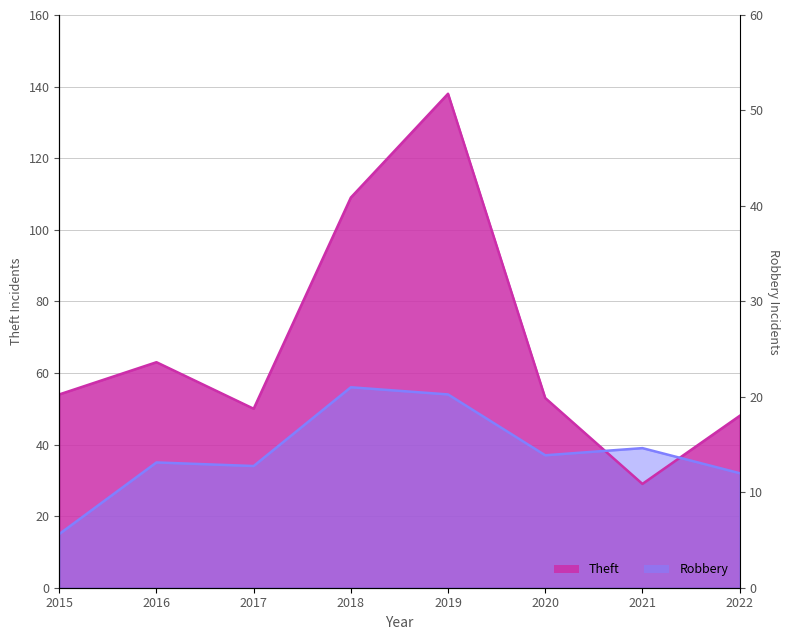

After their last crossing, which series has the higher values: Robbery or Theft?

Theft